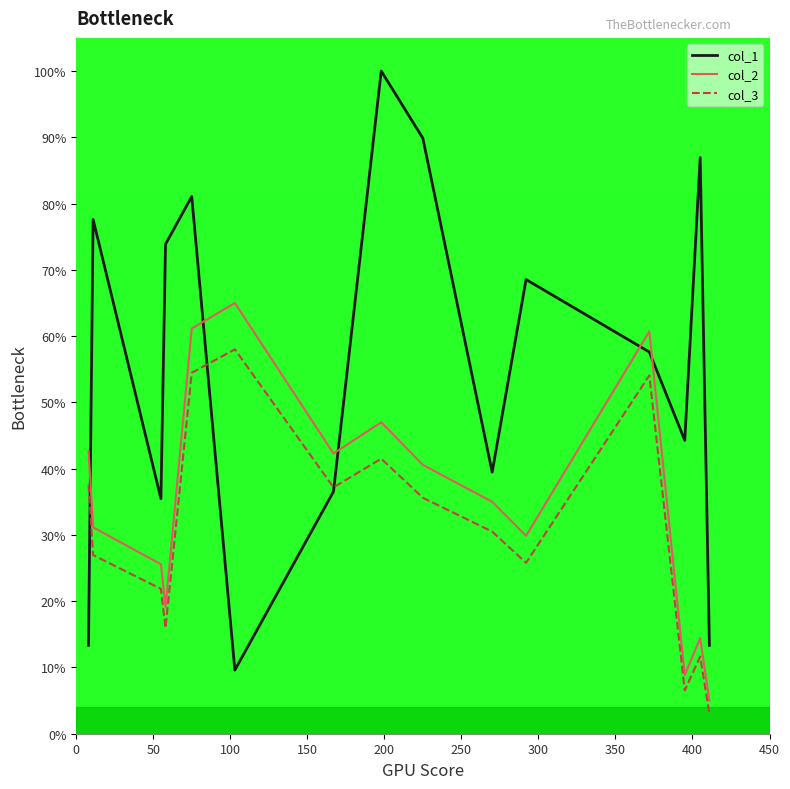

Which series has the largest total across all categories?

col_1